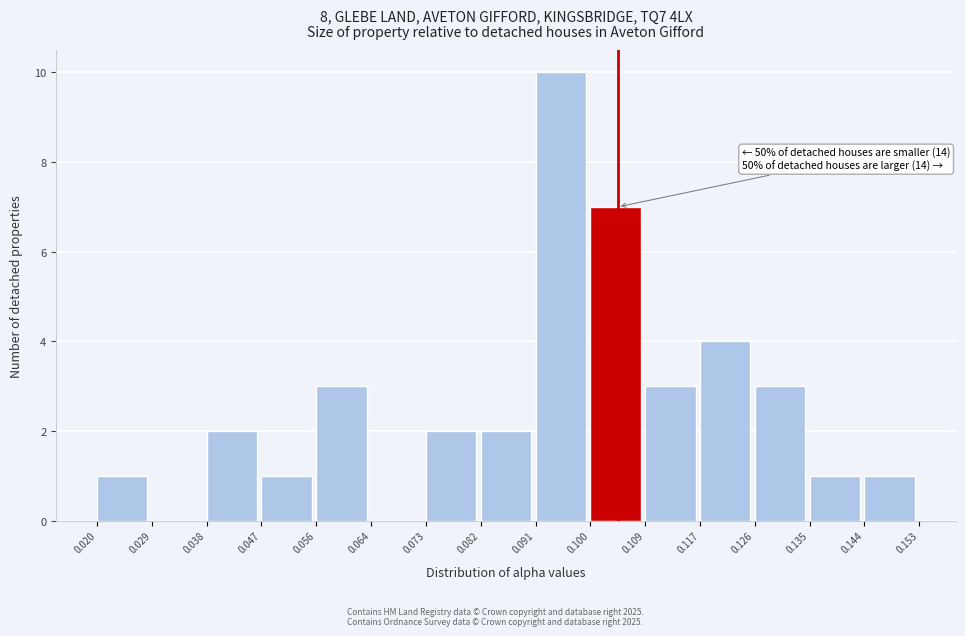

Which range on the x-axis has the tallest bar?

0.091 to 0.100